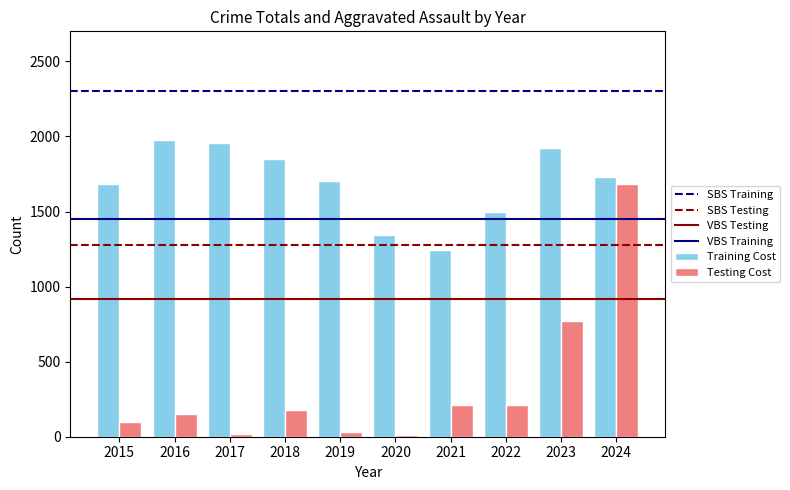

What is the value of the Training Cost bar at the 7th from the left?

1246